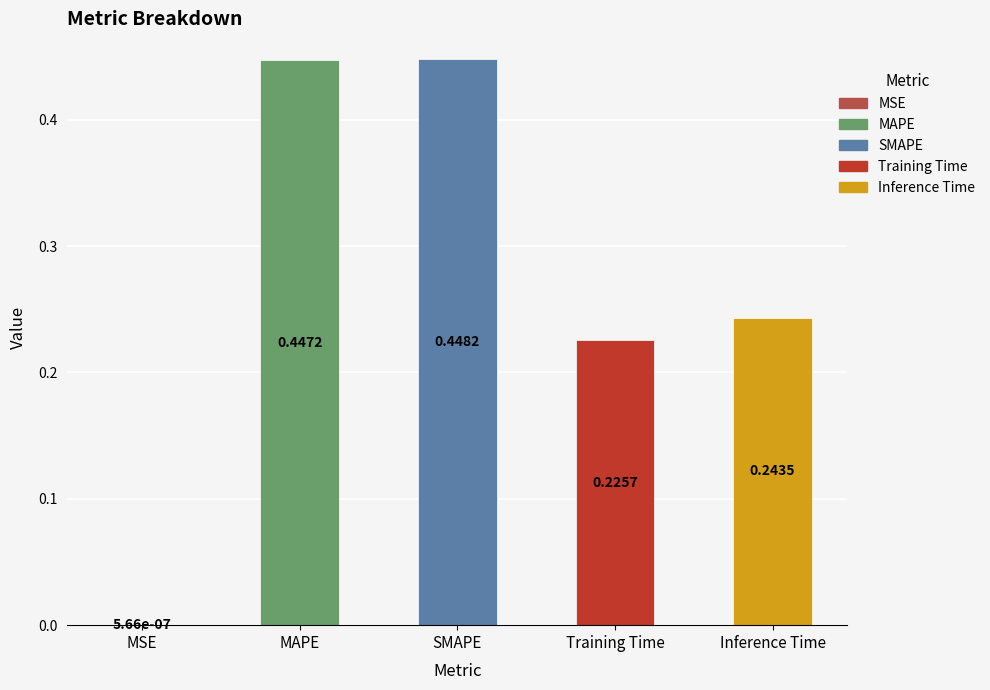

Which category has the highest value across all series?

SMAPE